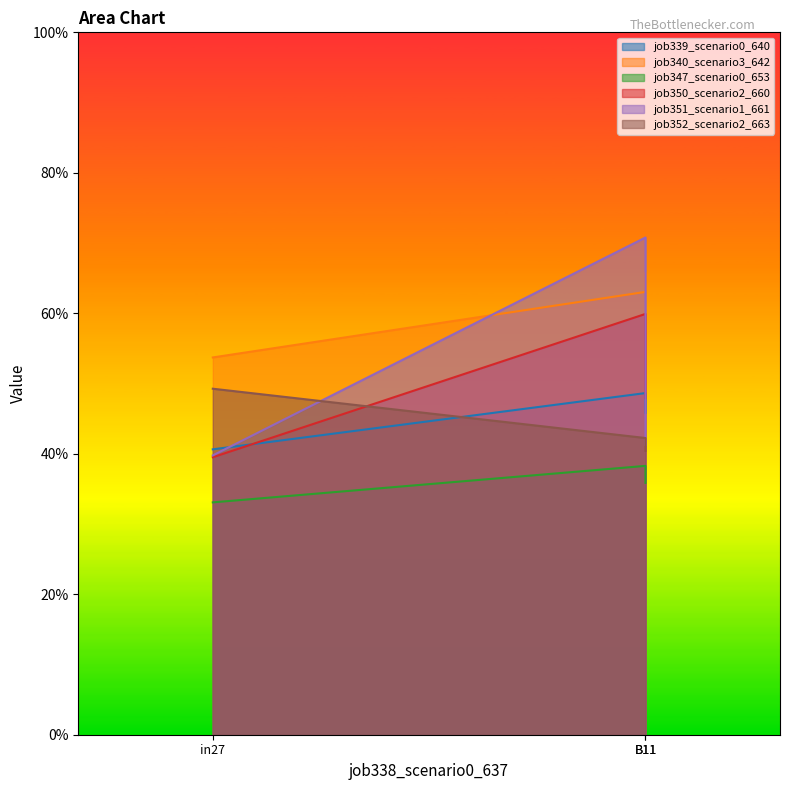

Which series has the largest total across all categories?

job340_scenario3_642